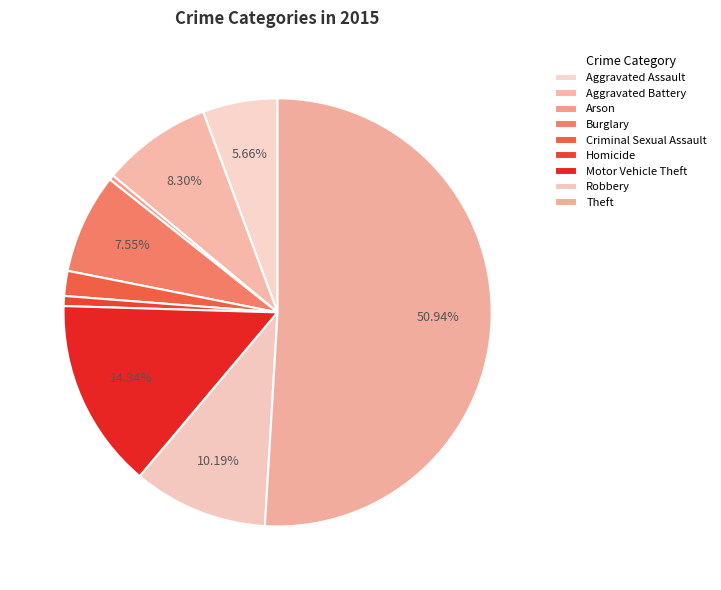

The Theft slice represents 38% of the pie. True or false?

False